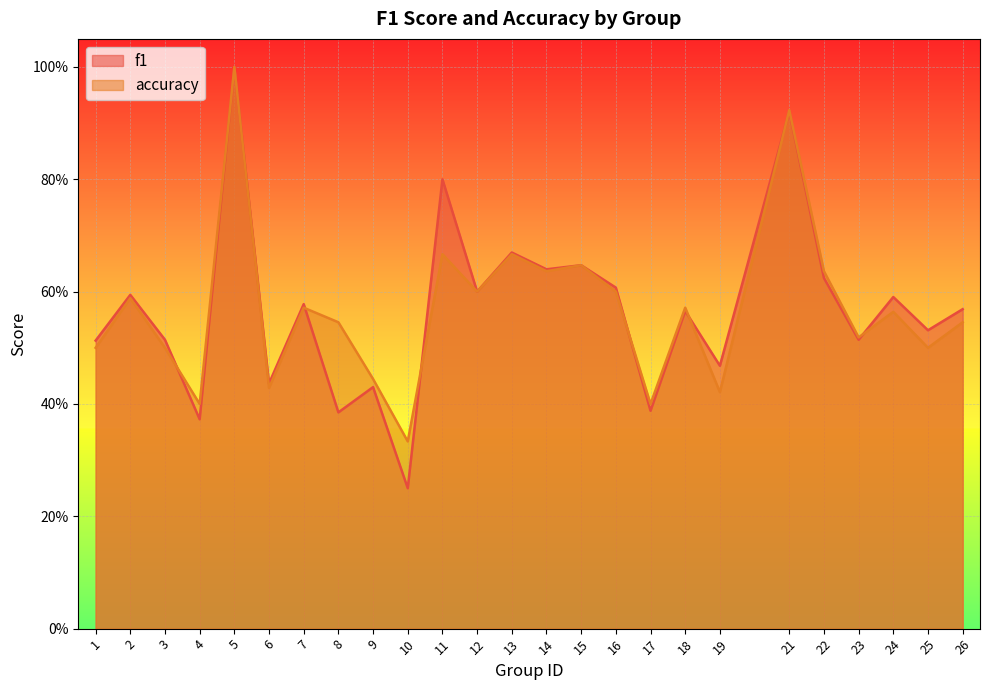

The f1 series shows 0.3 at 19. True or false?

False